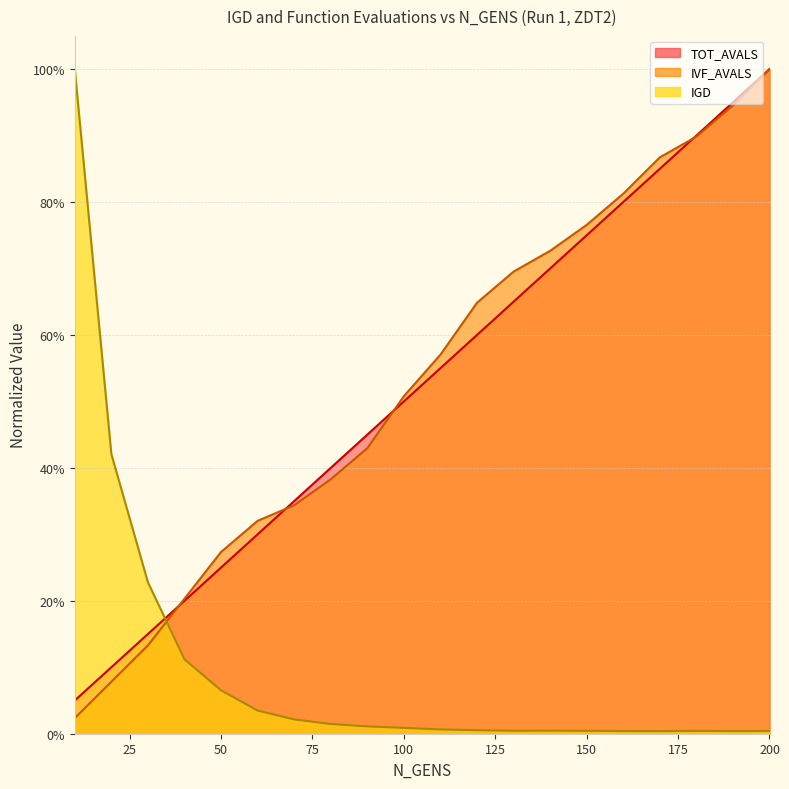

Reading left to right, extract all data points from this chart.

IGD: 10=1.0	20=0.4	30=0.2	40=0.1	50=0.1	60=0.0	70=0.0	80=0.0	90=0.0	100=0.0	110=0.0	120=0.0	130=0.0	140=0.0	150=0.0	160=0.0	170=0.0	180=0.0	190=0.0	200=0.0
IVF_AVALS: 10=0.0	20=0.1	30=0.1	40=0.2	50=0.3	60=0.3	70=0.3	80=0.4	90=0.4	100=0.5	110=0.6	120=0.6	130=0.7	140=0.7	150=0.8	160=0.8	170=0.9	180=0.9	190=0.9	200=1.0
TOT_AVALS: 10=0.1	20=0.1	30=0.1	40=0.2	50=0.2	60=0.3	70=0.3	80=0.4	90=0.5	100=0.5	110=0.6	120=0.6	130=0.7	140=0.7	150=0.8	160=0.8	170=0.8	180=0.9	190=0.9	200=1.0